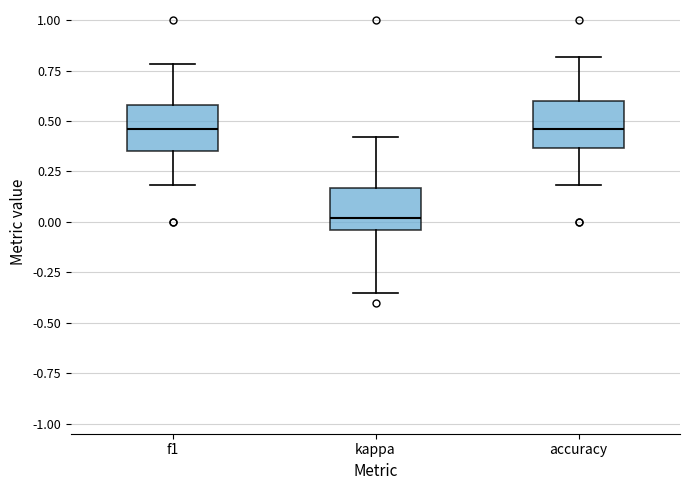

Reading left to right, read every box against the y-axis: the position of its median line, the range the box covers, and the ends of its whiskers. The values are not printed on the chart, so give them approximately, as read against the axis.

f1: median 0.45, box 0.35 to 0.60, whiskers 0.20 to 0.80
kappa: median 0.00, box -0.05 to 0.15, whiskers -0.35 to 0.40
accuracy: median 0.45, box 0.35 to 0.60, whiskers 0.20 to 0.80